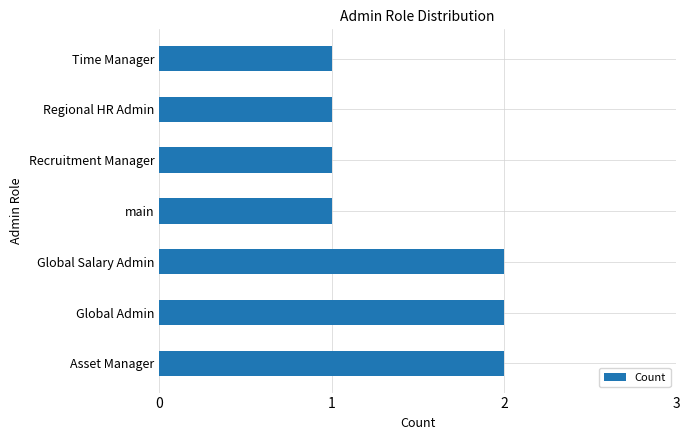

Reading top to bottom, what are all the values shown in this chart?

1	1	1	1	2	2	2